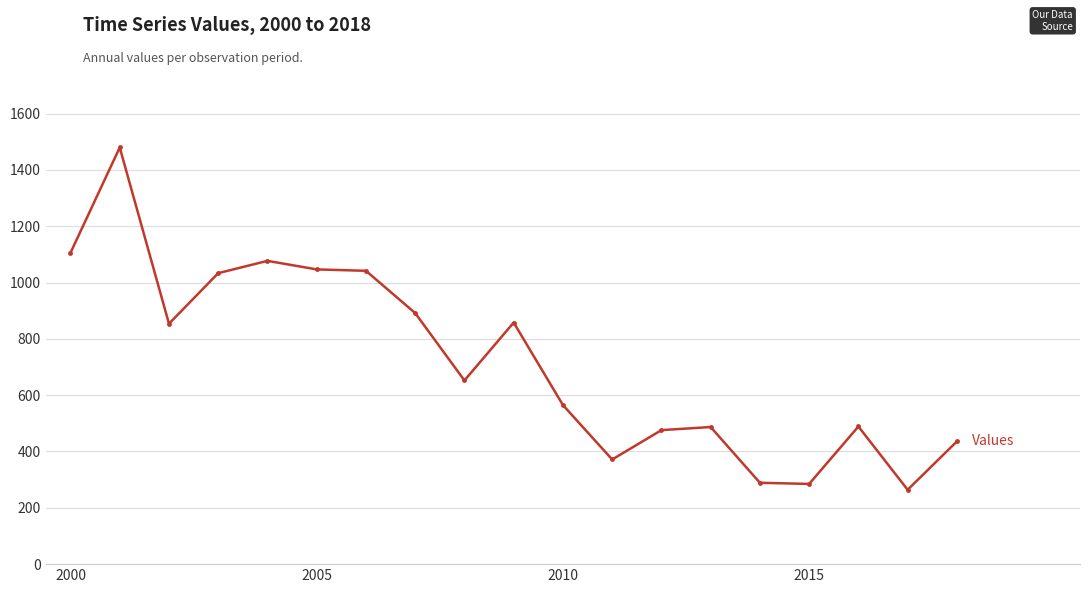

What is the average value?

721.1